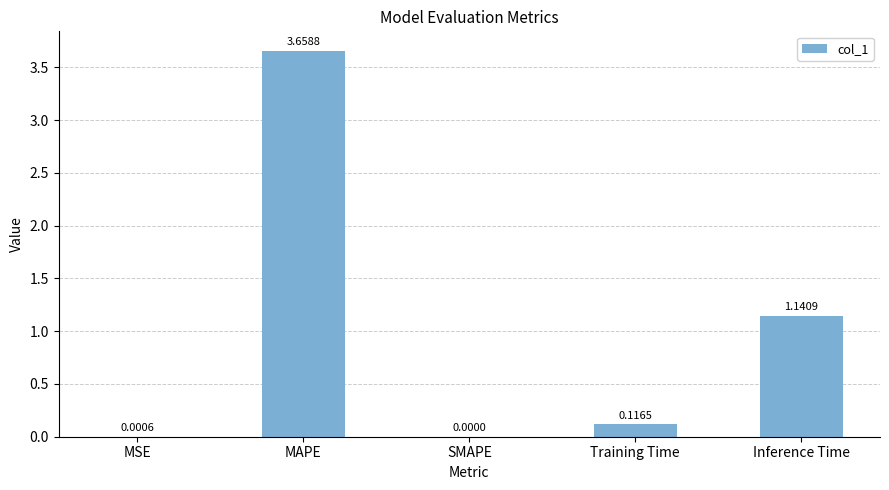

Which category has the highest value across all series?

MAPE